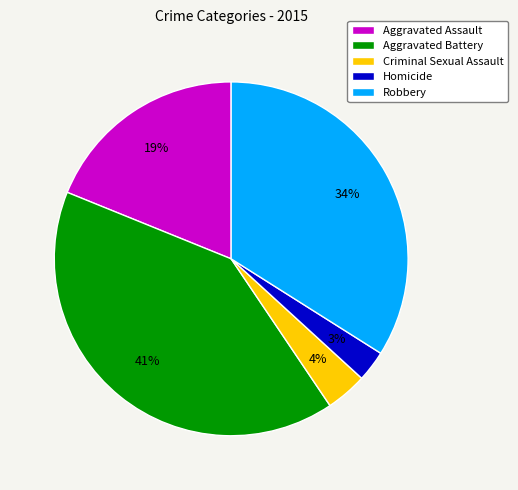

To the nearest percent, what is the average slice percentage?

20%